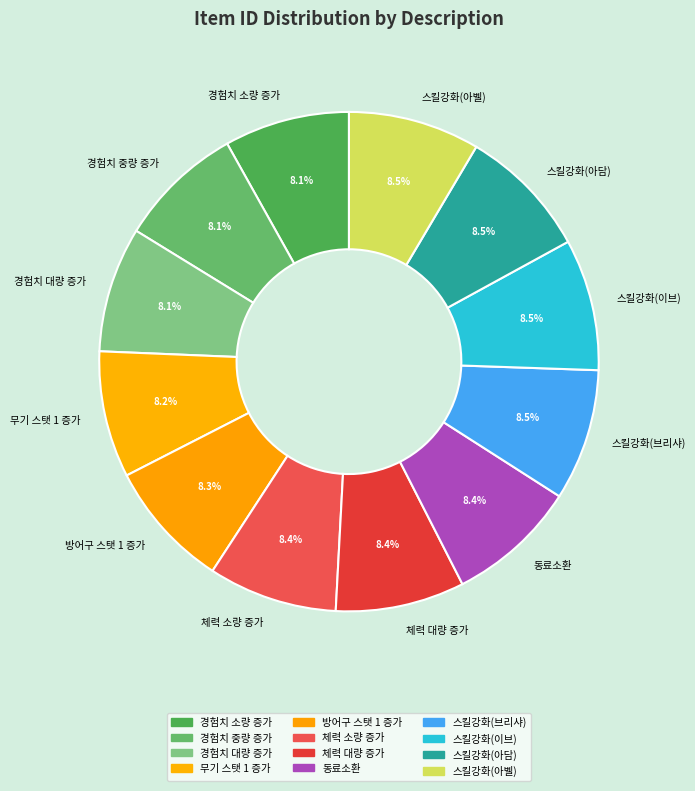

Approximately how many times larger is the value at 방어구 스탯 1 증가 compared to 경험치 중량 증가?

1.0